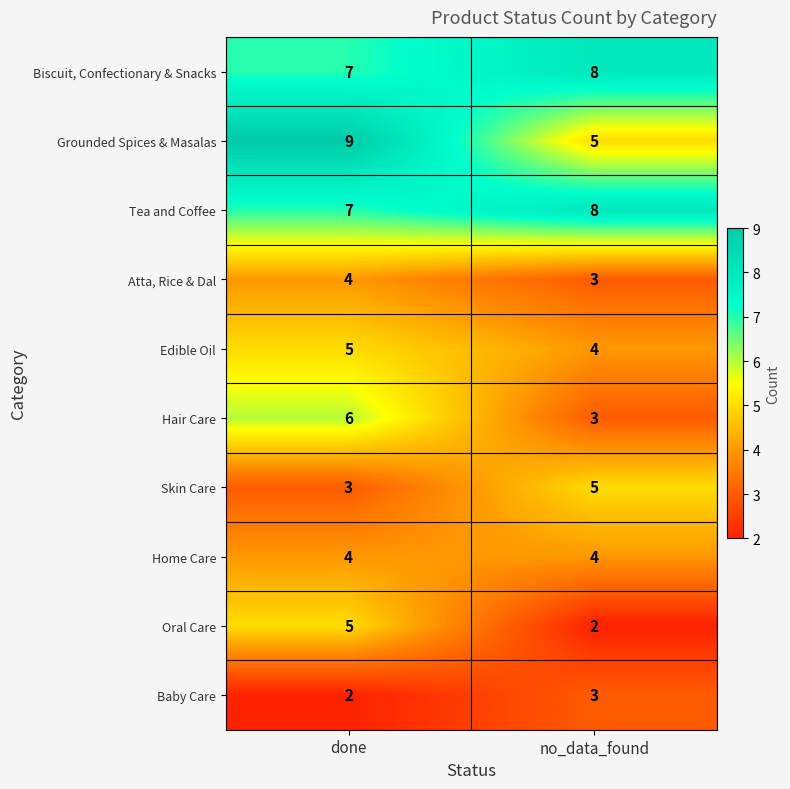

At how many categories does at least one series exceed 6?

2